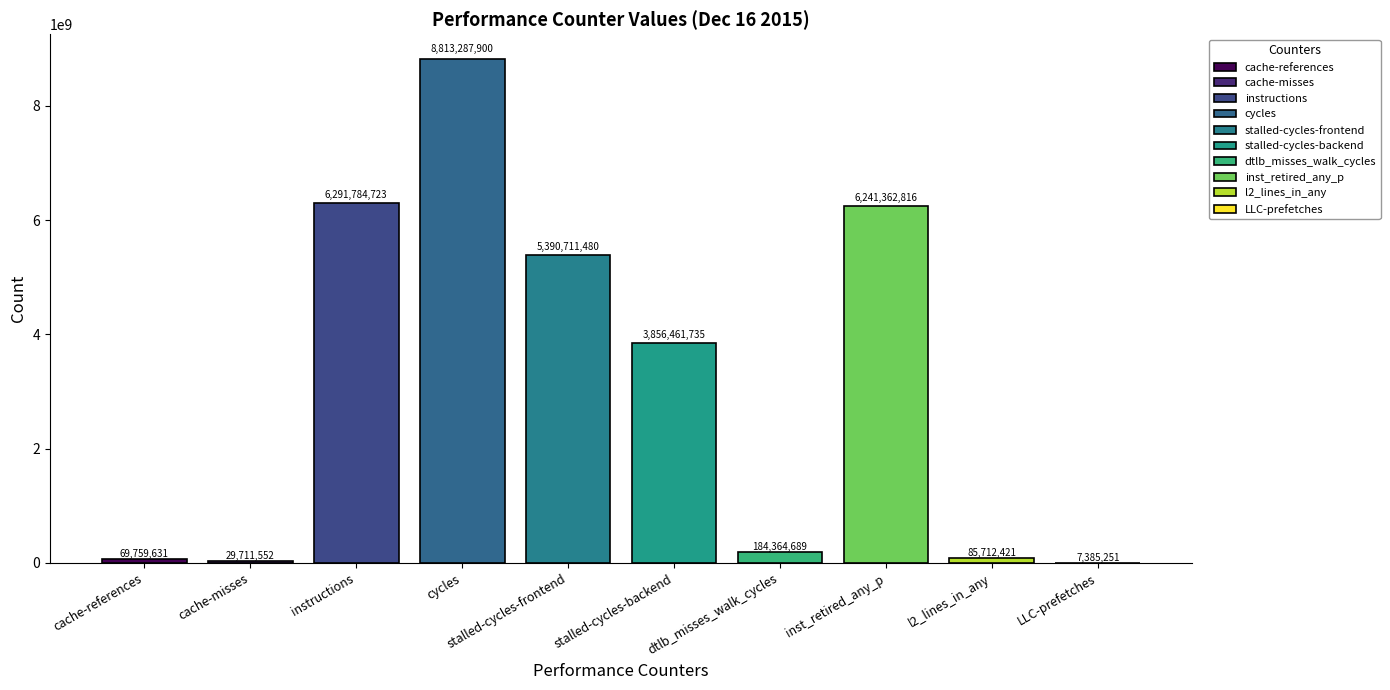

Reading left to right, list all the values displayed in this chart.

69759631	29711552	6291784723	8813287900	5390711480	3856461735	184364689	6241362816	85712421	7385251